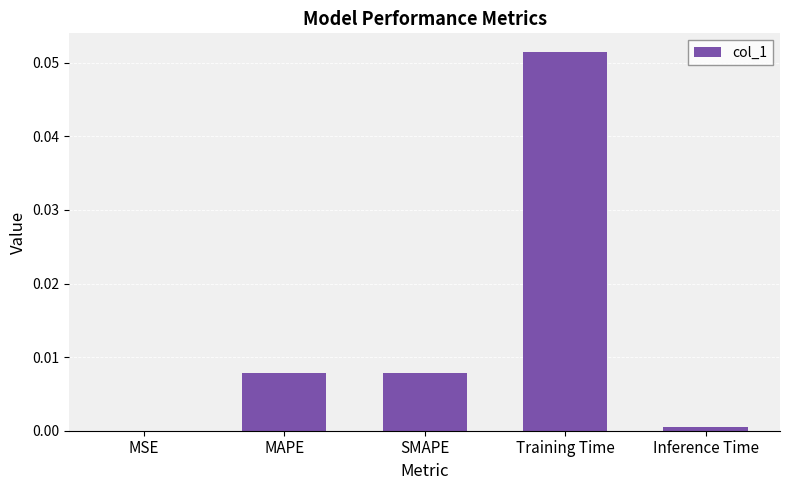

Is it true that the value at Inference Time is 0.0?

True